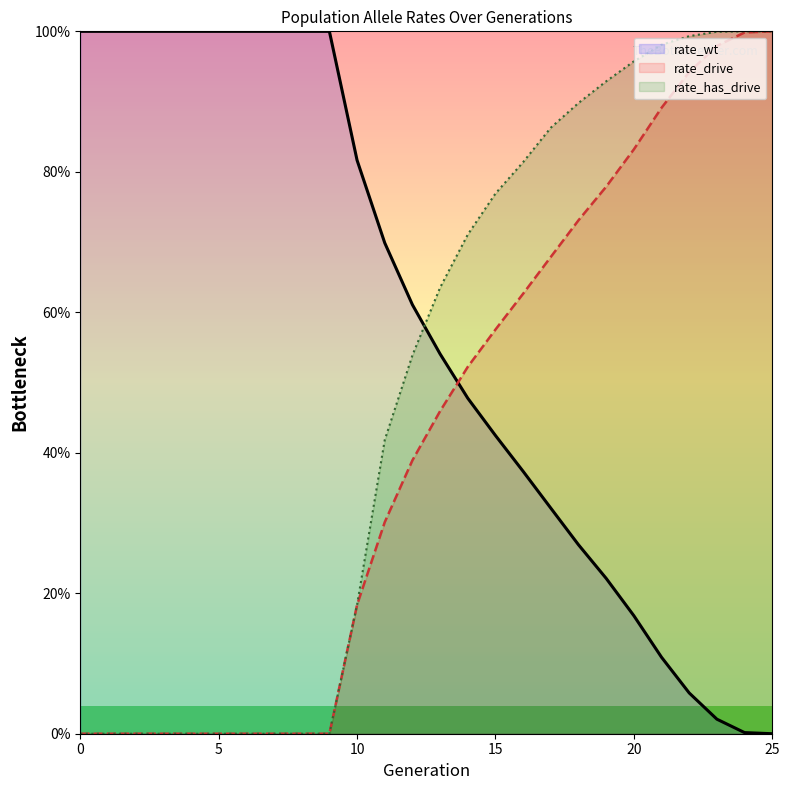

What is the spread (max minus min) of values at 18?

0.6